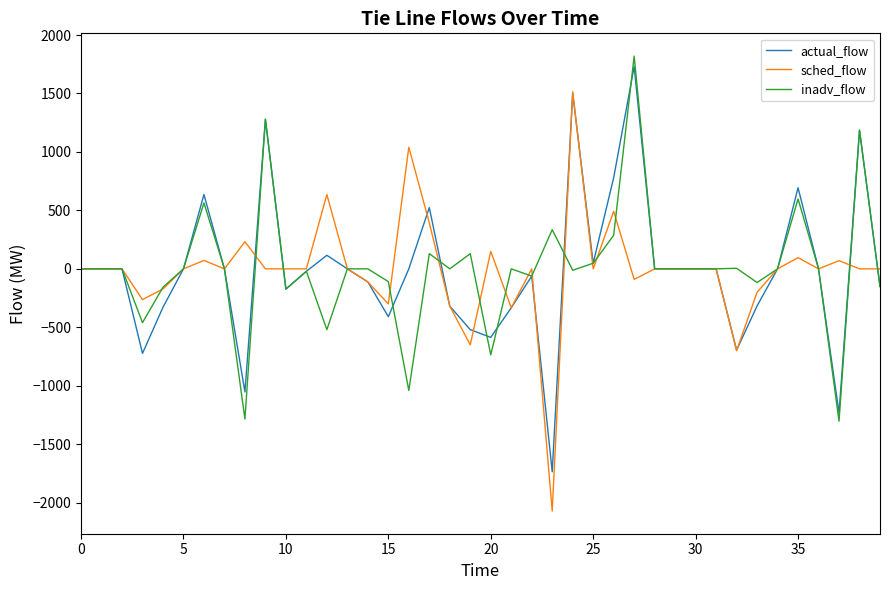

What is the maximum value for inadv_flow?

1820